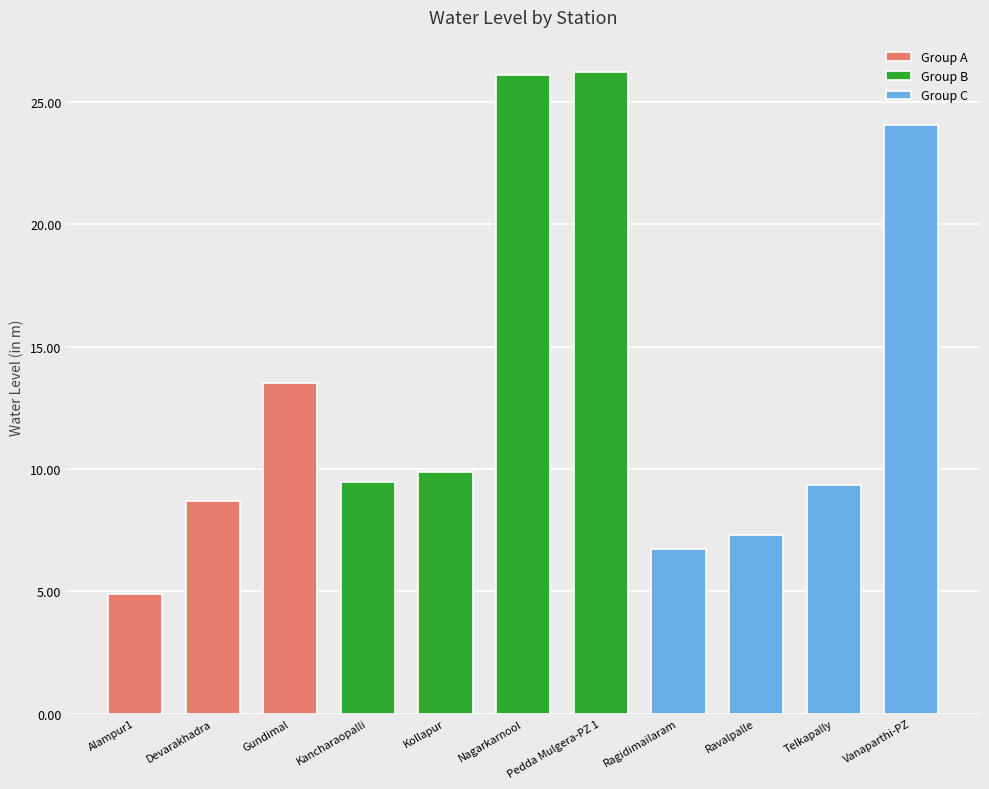

What is the approximate value at Ragidimailaram?

6.7